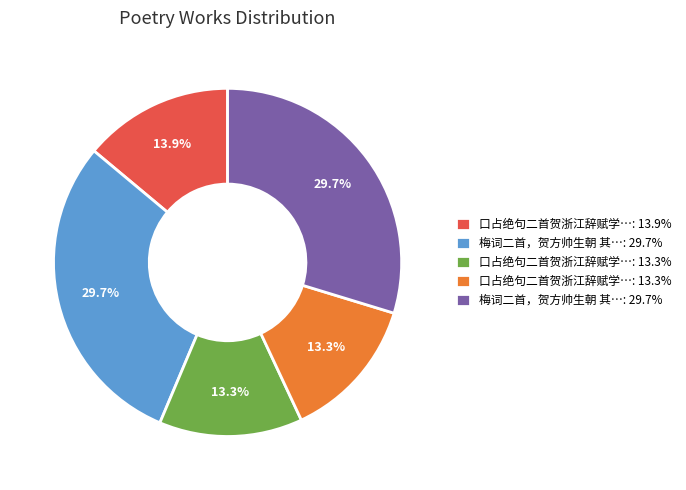

Is there a majority slice in this chart?

No